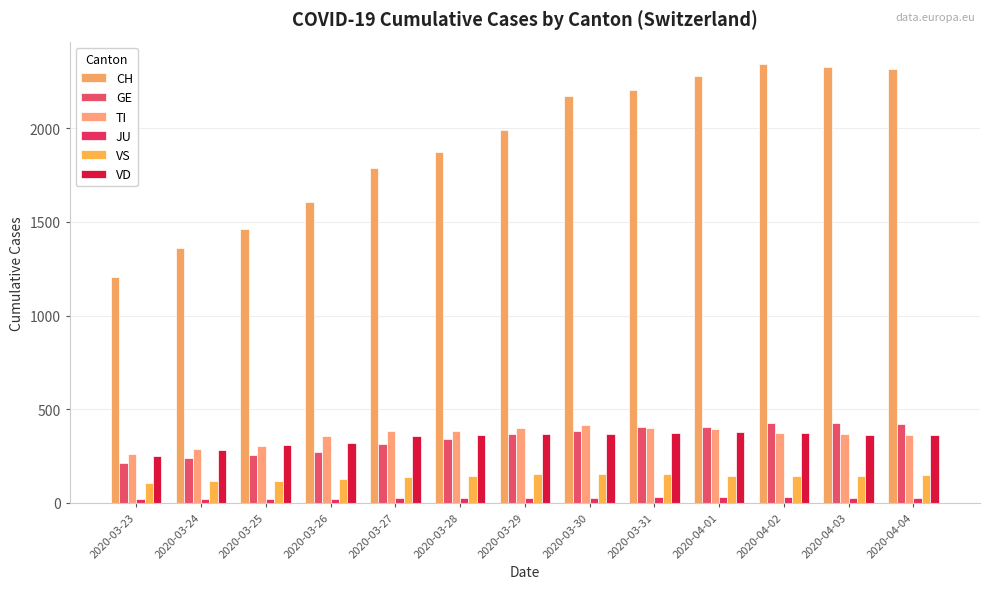

Reading left to right, extract all data points from this chart.

CH: 2020-03-23=1207	2020-03-24=1363	2020-03-25=1462	2020-03-26=1608	2020-03-27=1788	2020-03-28=1875	2020-03-29=1989	2020-03-30=2174	2020-03-31=2202	2020-04-01=2281	2020-04-02=2345	2020-04-03=2327	2020-04-04=2315
GE: 2020-03-23=214	2020-03-24=238	2020-03-25=258	2020-03-26=272	2020-03-27=313	2020-03-28=339	2020-03-29=365	2020-03-30=382	2020-03-31=405	2020-04-01=406	2020-04-02=424	2020-04-03=424	2020-04-04=421
TI: 2020-03-23=261	2020-03-24=285	2020-03-25=306	2020-03-26=358	2020-03-27=386	2020-03-28=385	2020-03-29=402	2020-03-30=415	2020-03-31=401	2020-04-01=396	2020-04-02=374	2020-04-03=370	2020-04-04=363
JU: 2020-03-23=18	2020-03-24=22	2020-03-25=23	2020-03-26=22	2020-03-27=25	2020-03-28=27	2020-03-29=28	2020-03-30=28	2020-03-31=29	2020-04-01=29	2020-04-02=29	2020-04-03=28	2020-04-04=27
VS: 2020-03-23=104	2020-03-24=117	2020-03-25=118	2020-03-26=128	2020-03-27=137	2020-03-28=142	2020-03-29=152	2020-03-30=153	2020-03-31=152	2020-04-01=146	2020-04-02=146	2020-04-03=146	2020-04-04=149
VD: 2020-03-23=248	2020-03-24=283	2020-03-25=311	2020-03-26=322	2020-03-27=355	2020-03-28=363	2020-03-29=365	2020-03-30=367	2020-03-31=375	2020-04-01=380	2020-04-02=371	2020-04-03=363	2020-04-04=363